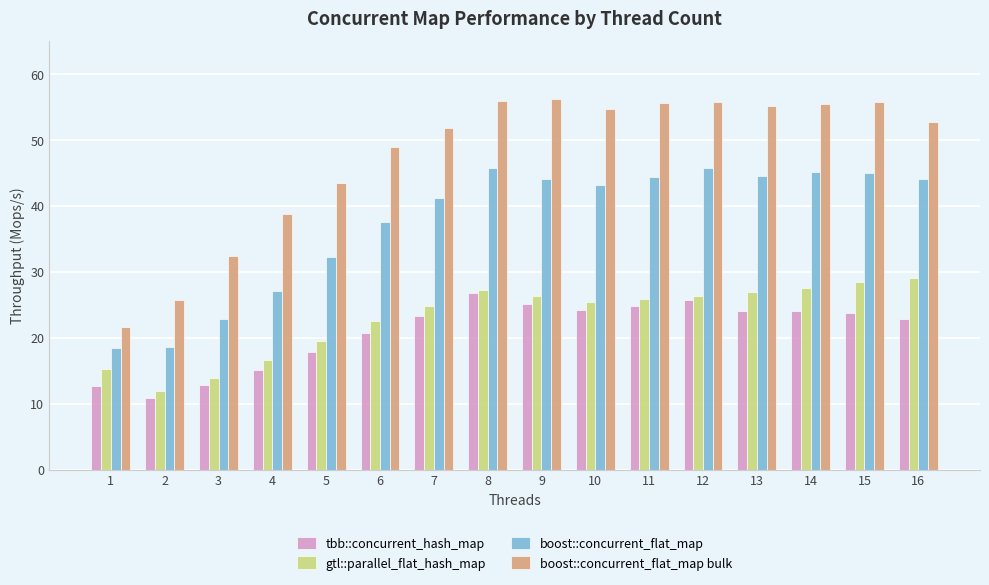

What is the sum of all gtl::parallel_flat_hash_map values?

367.7